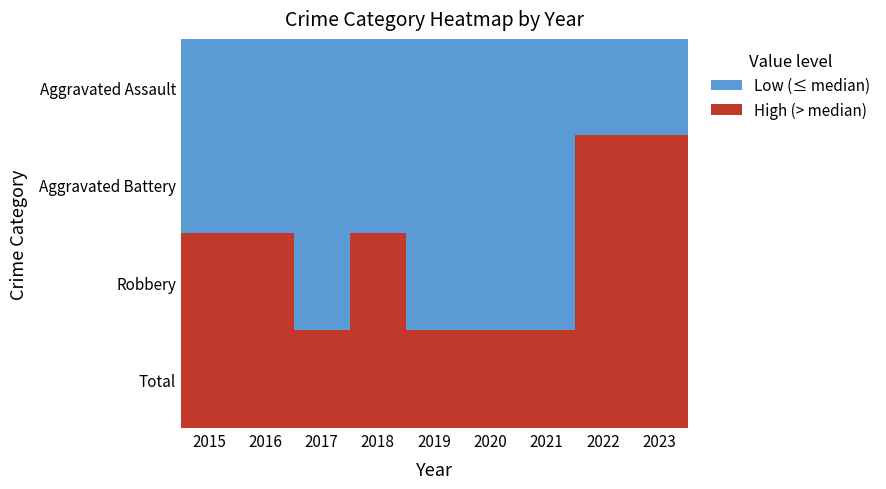

At which category does the chart reach its minimum across all series?

2015